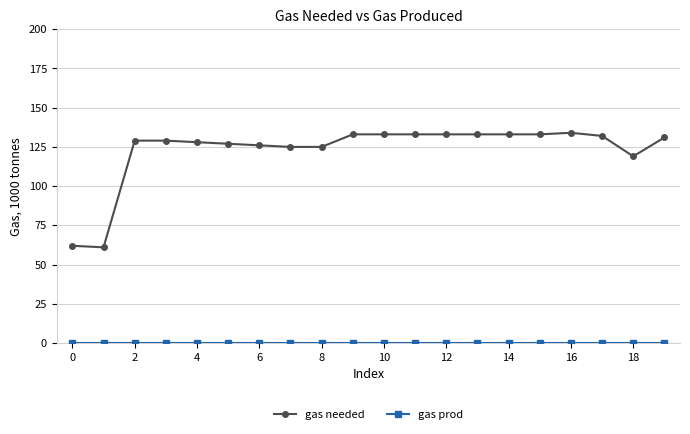

How many lines are shown in the chart?

2